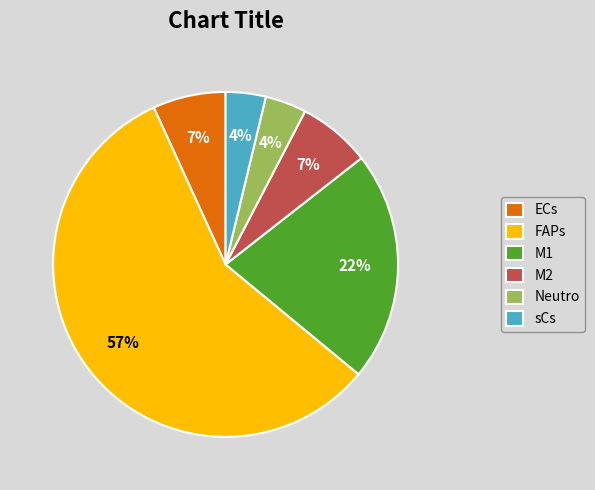

Approximately how many times larger is the value at Neutro compared to M2?

0.6